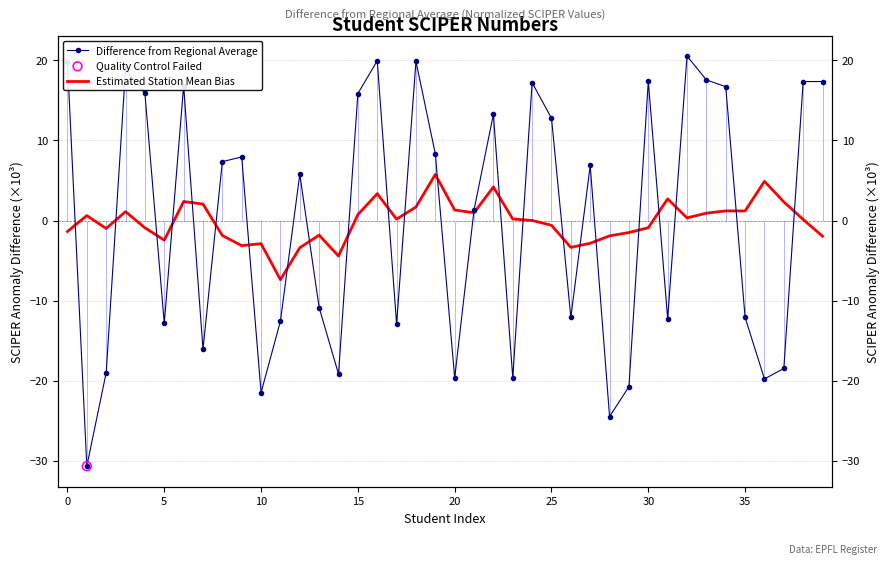

Which series has the largest Y range (max minus min)?

Difference from Regional Average